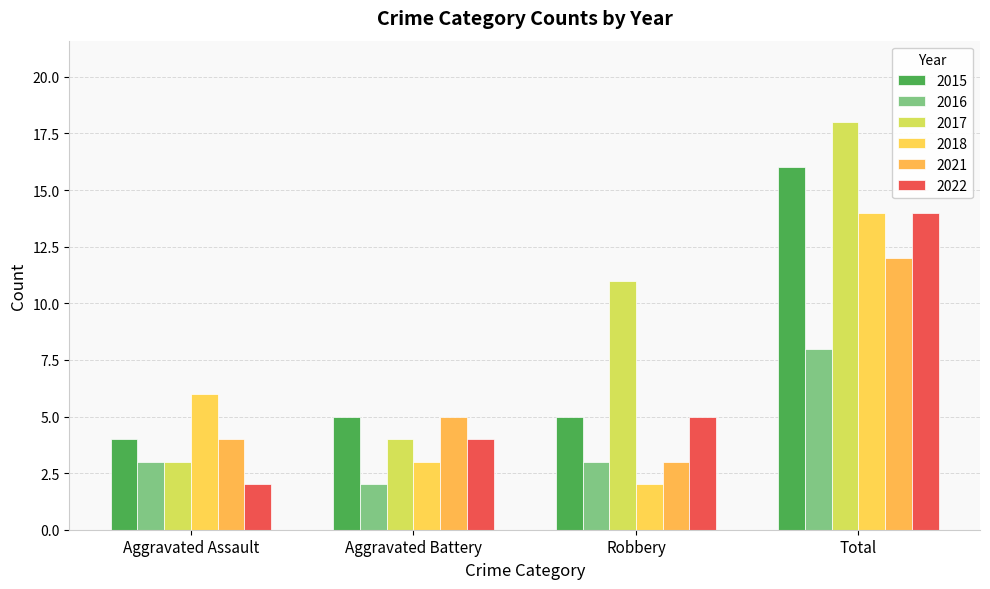

Which category has the lowest value in the 2015 series?

Aggravated Assault